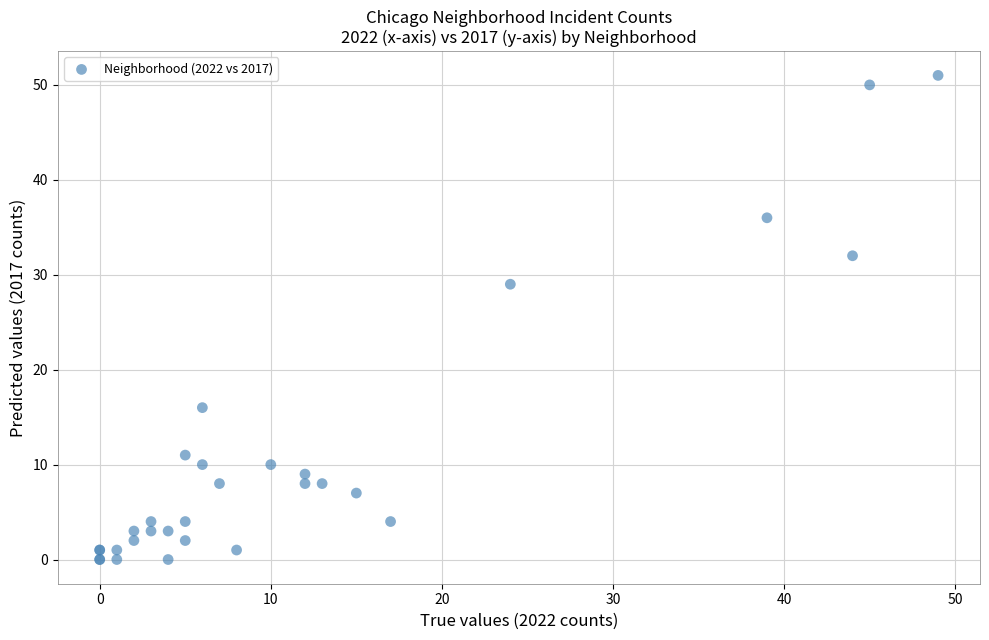

What Y value in the scatter plot is closest to 25?

29